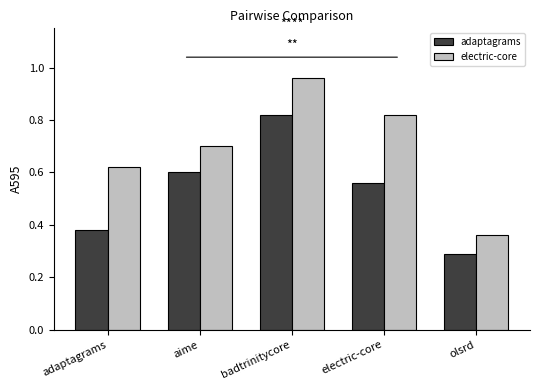

What is the smallest value displayed?

0.3